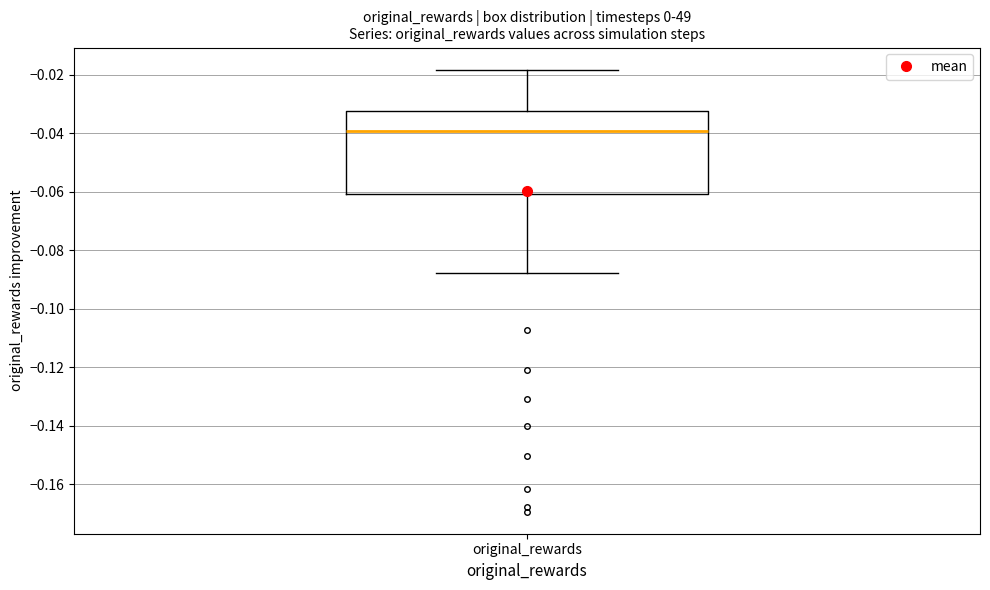

Read this box plot against the y-axis: the position of the median line, the range covered by the box, and the ends of both whiskers. The values are not printed on the chart, so give them approximately, as read against the axis.

median -0.040, box -0.060 to -0.032, whiskers -0.088 to -0.018